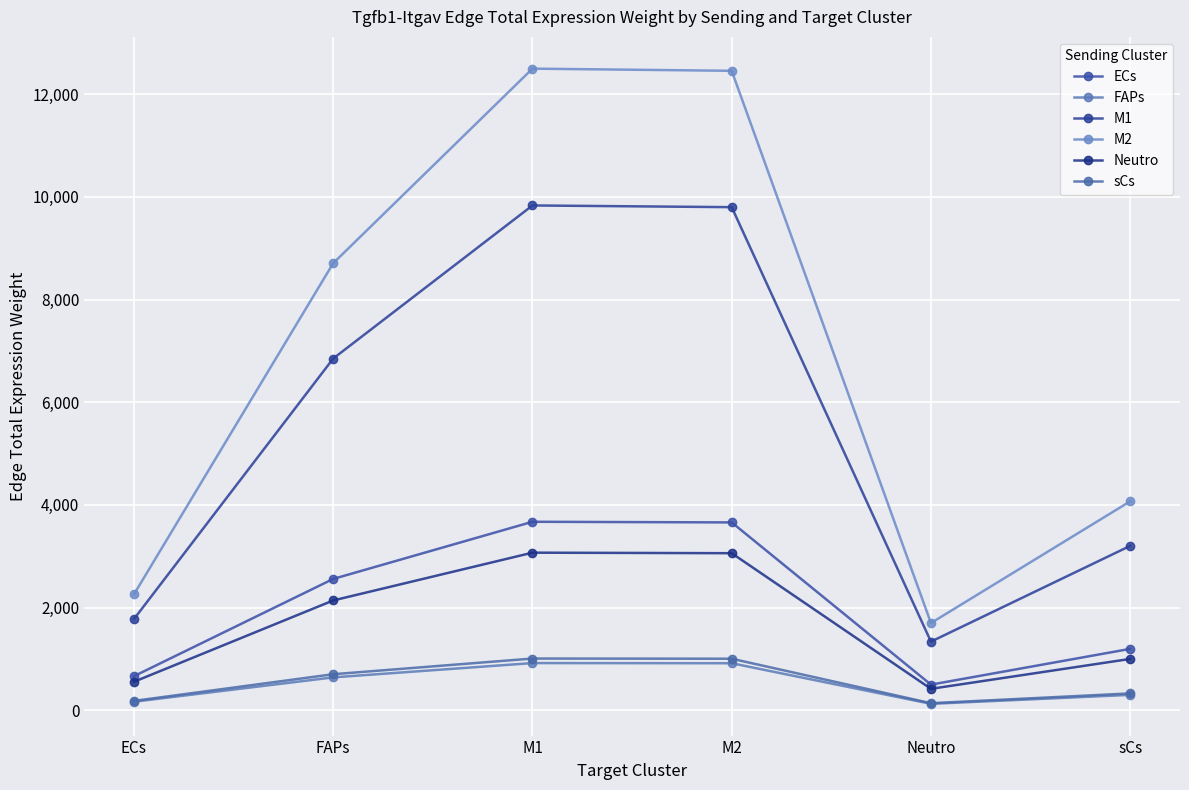

How many data points in ECs are less than 2558?

3